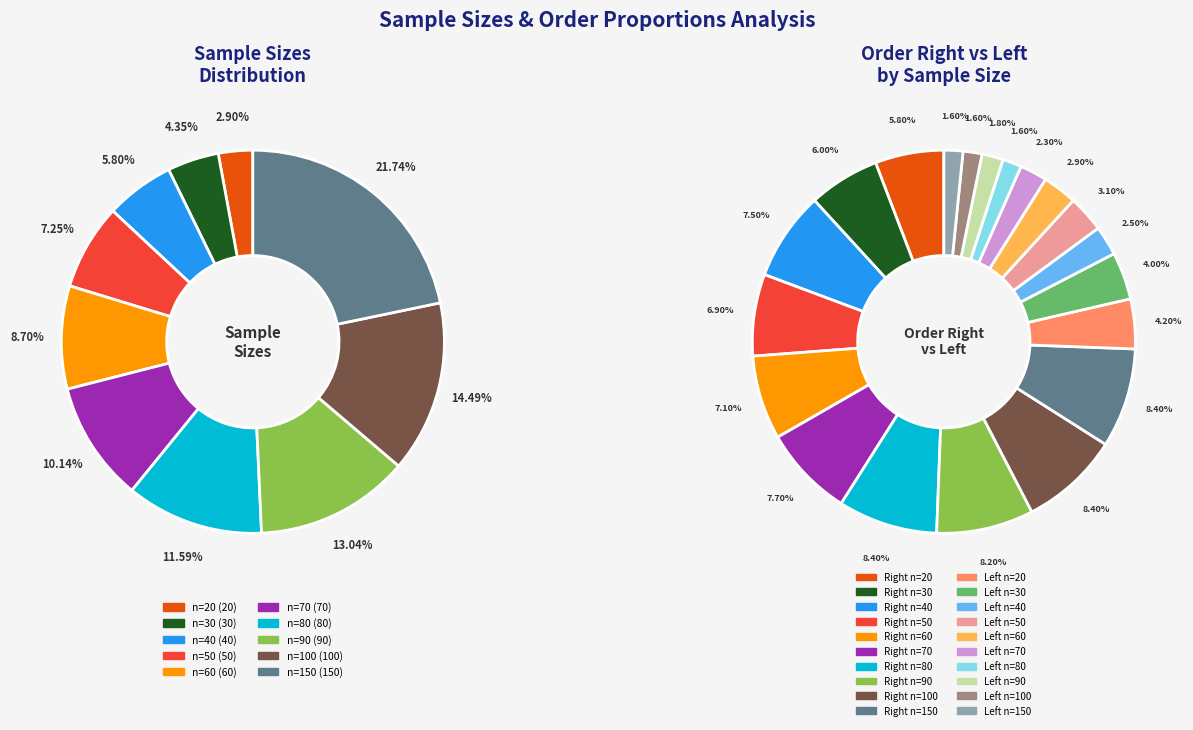

What percentage is the n=50 slice, to the nearest percent?

7%